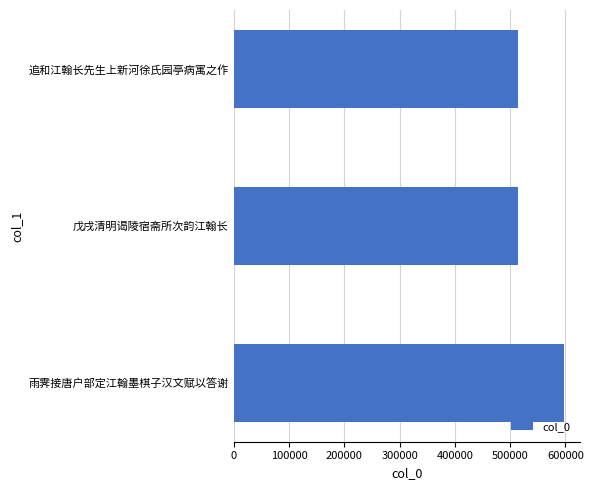

At which label is the value closest to 555103?

戊戌清明谒陵宿斋所次韵江翰长